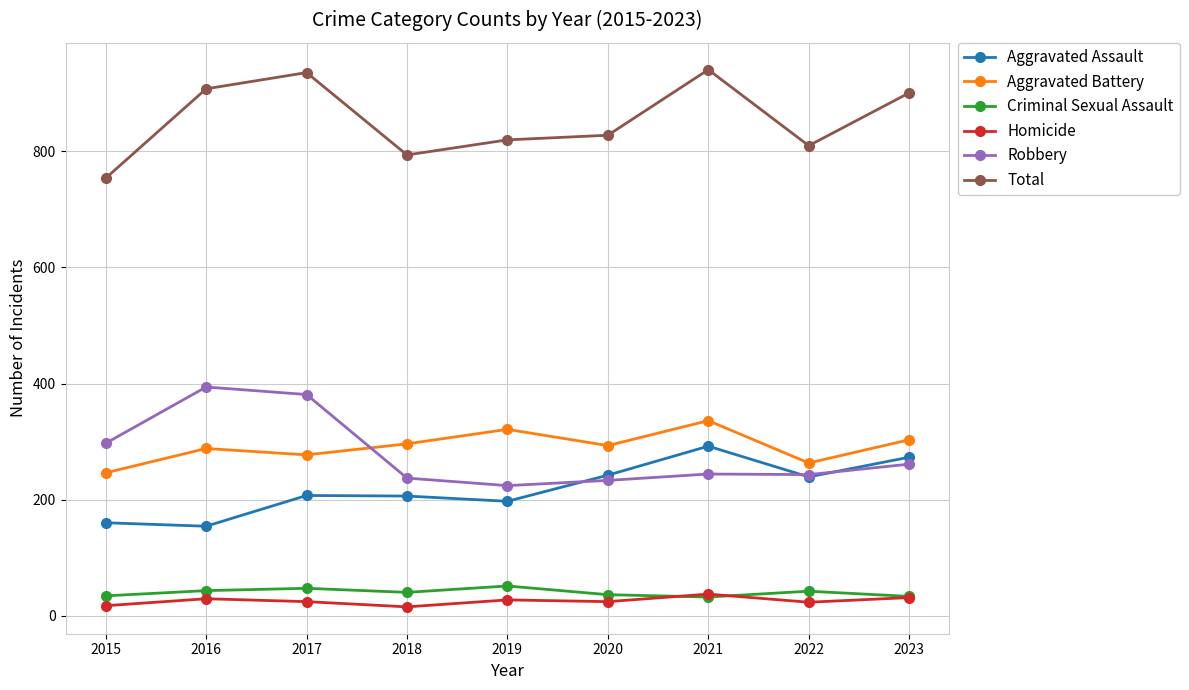

What is the difference between the maximum and minimum values in the Total series?

187